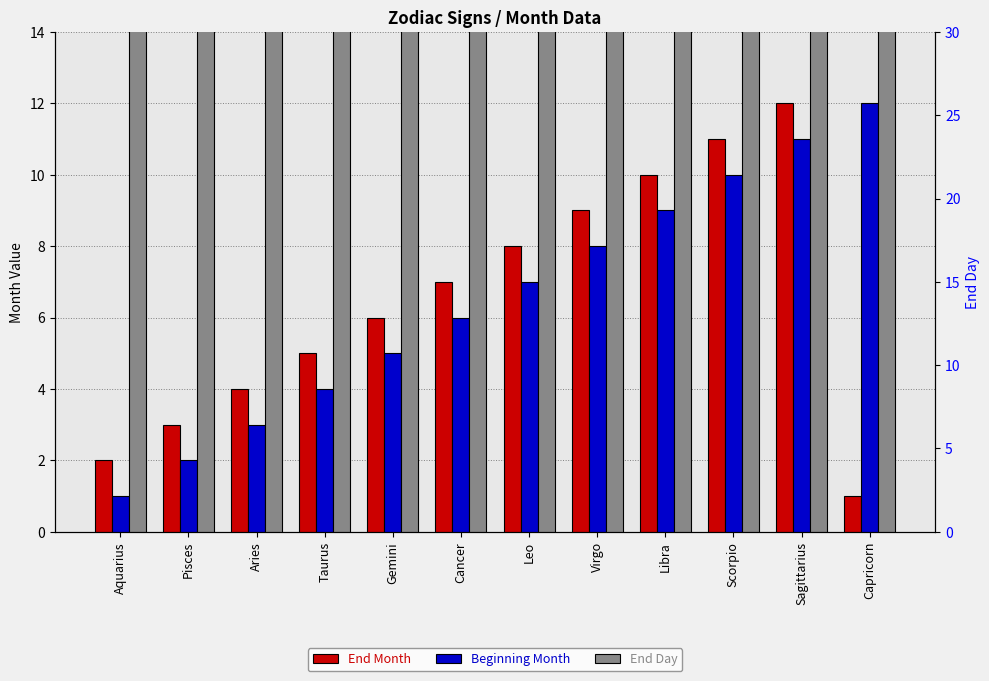

What is the label of the 12th bar from the left?

Capricorn